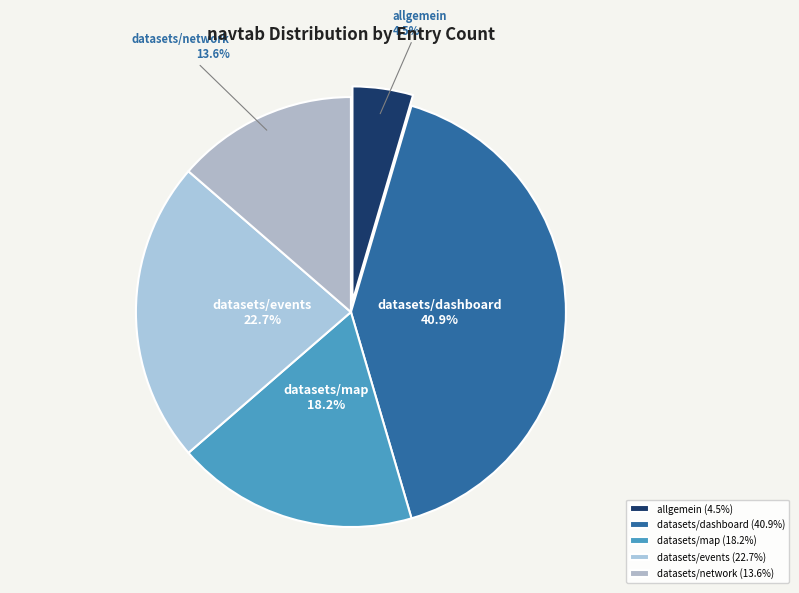

Between datasets/map and datasets/network, which is larger?

datasets/map